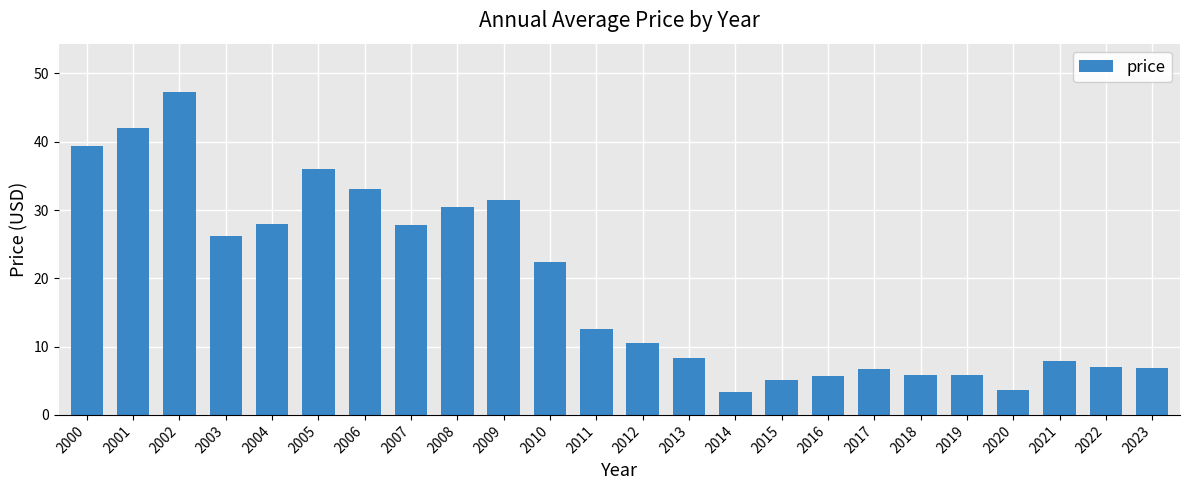

Are the bars horizontal?

No